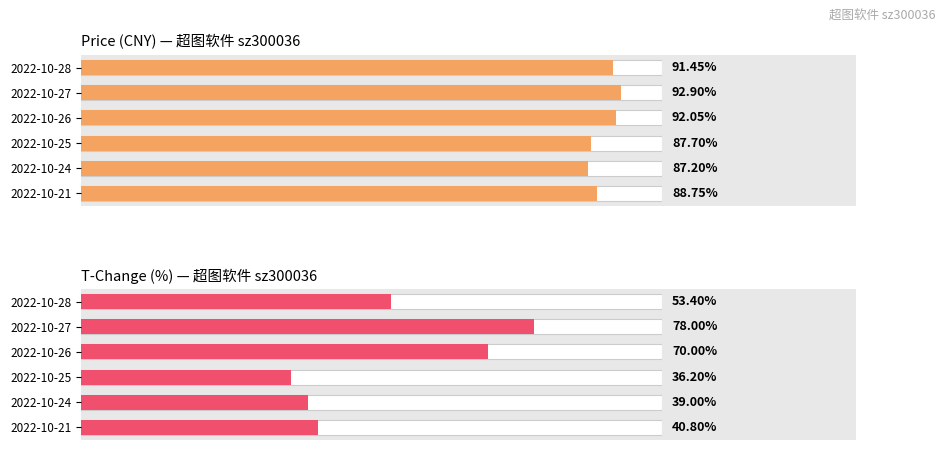

How many groups of bars are there?

6